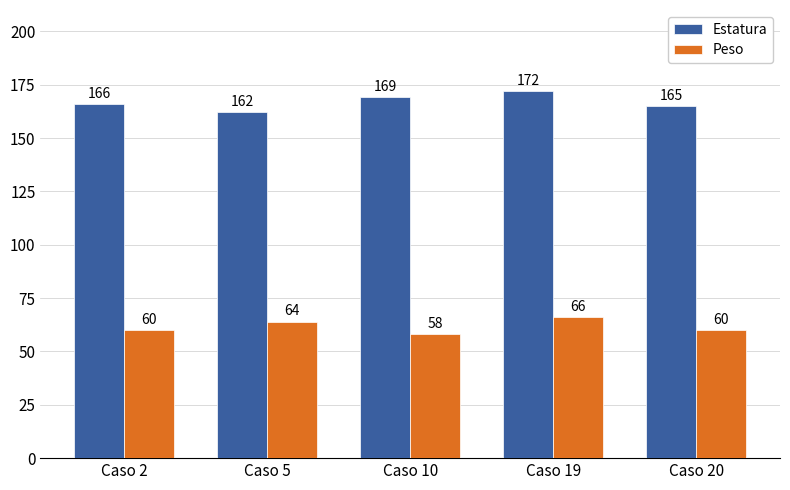

At how many categories does at least one series exceed 137?

5